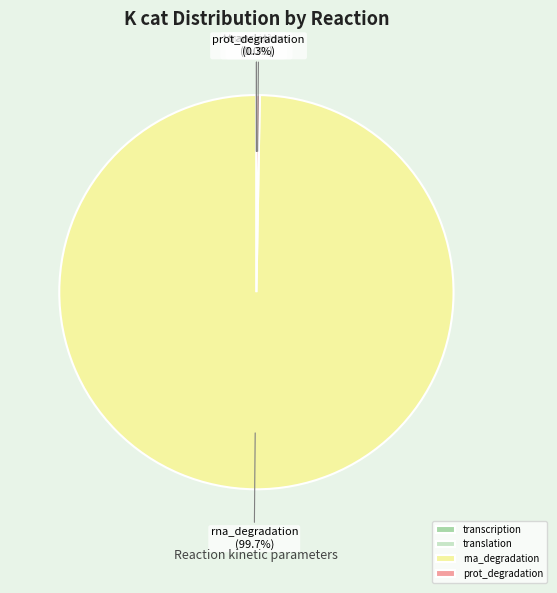

Does any single category account for the majority?

Yes